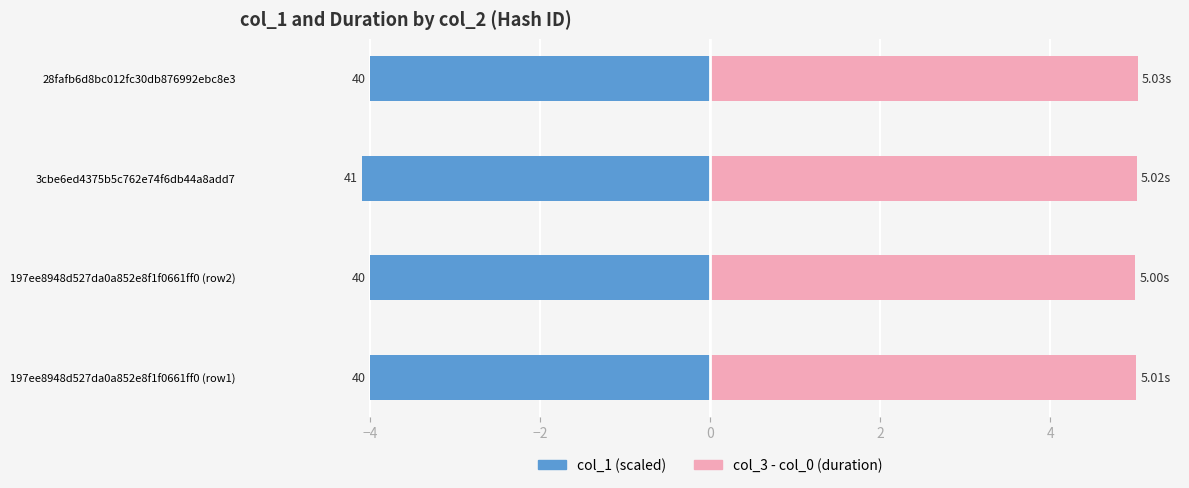

What is the minimum value for col_3?

5.0